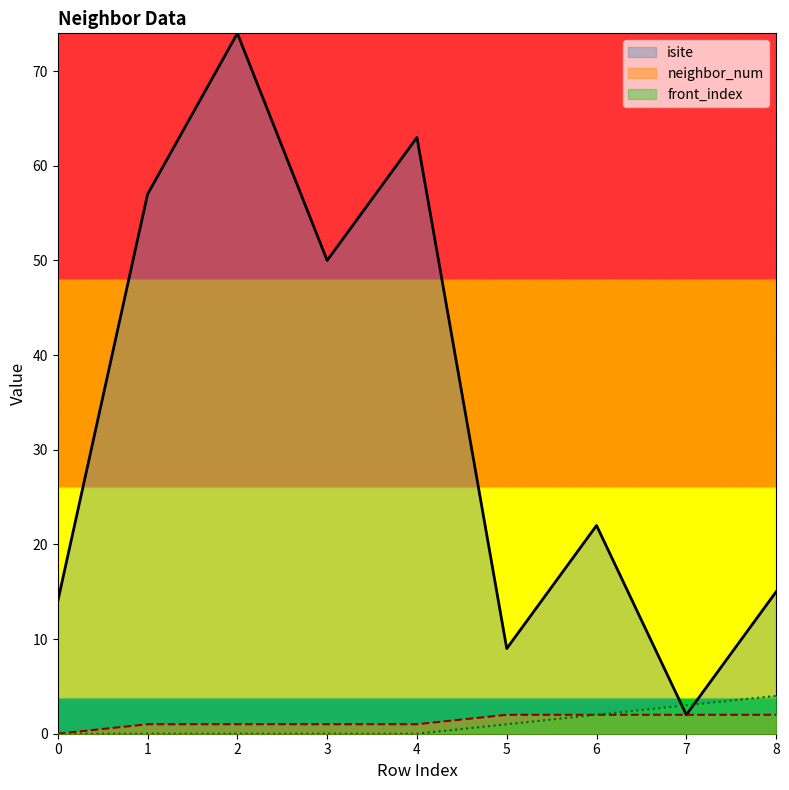

True or false: neighbor_num and front_index intersect in this chart.

False